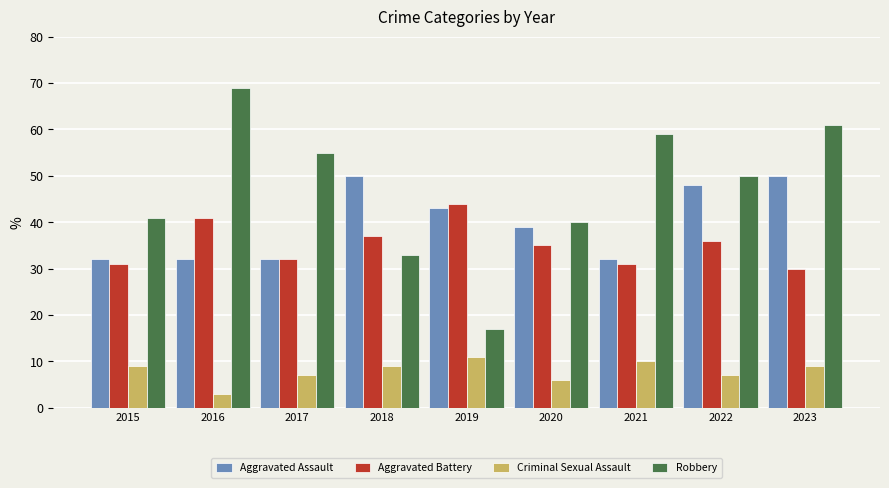

Are the bars grouped side by side (vs. stacked)?

Yes